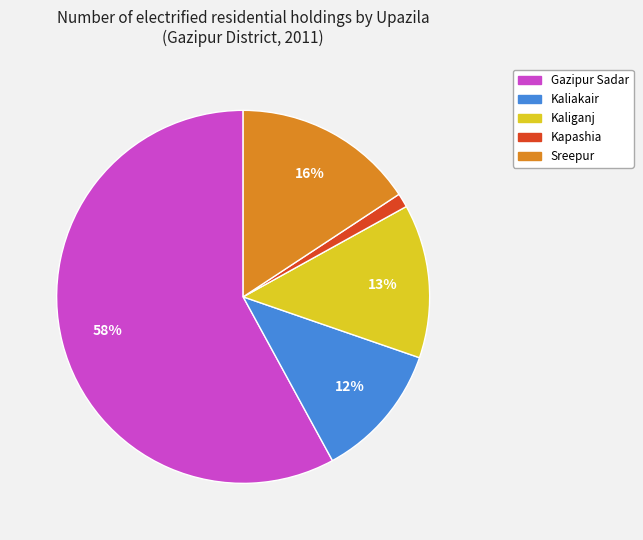

What is the majority slice?

Gazipur Sadar